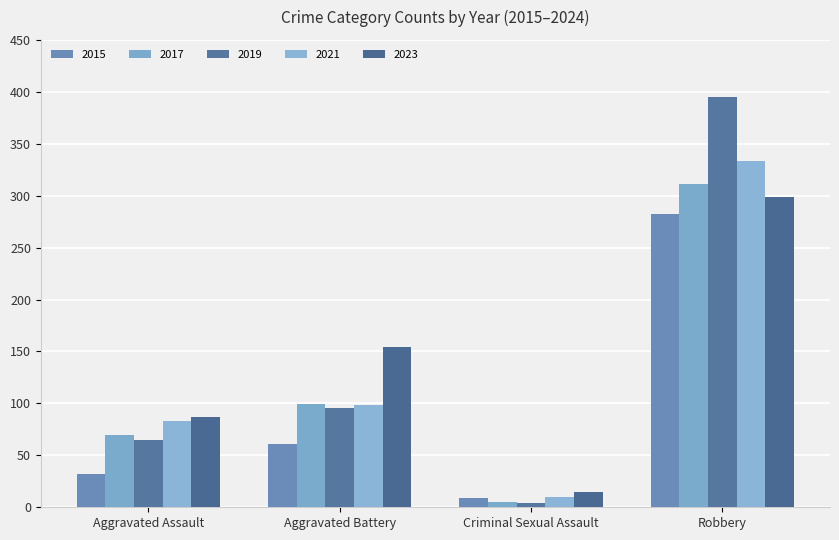

At which category is the sum across all series the highest?

Robbery